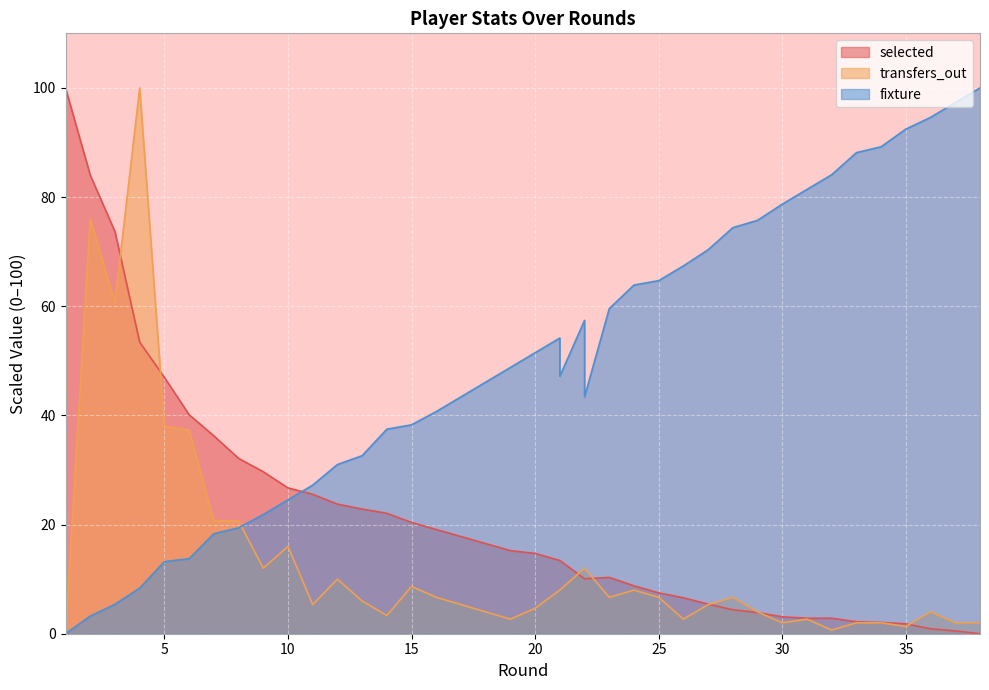

Count the number of data series in this chart.

3